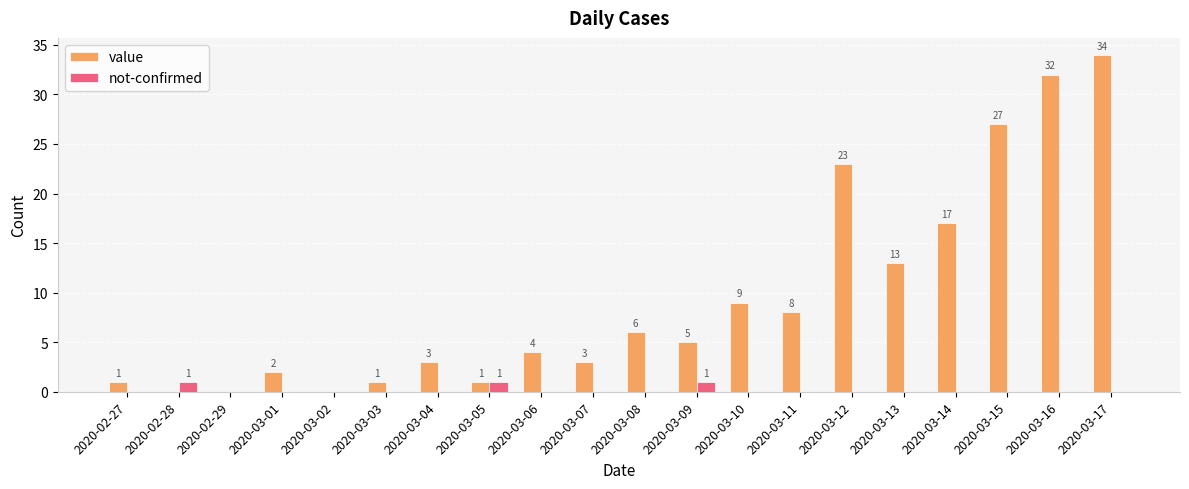

Which series has the widest spread of values?

value